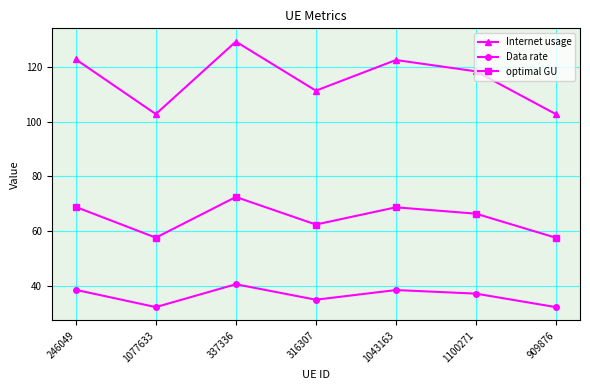

Which series changed the most between 246049 and 316307?

Internet usage